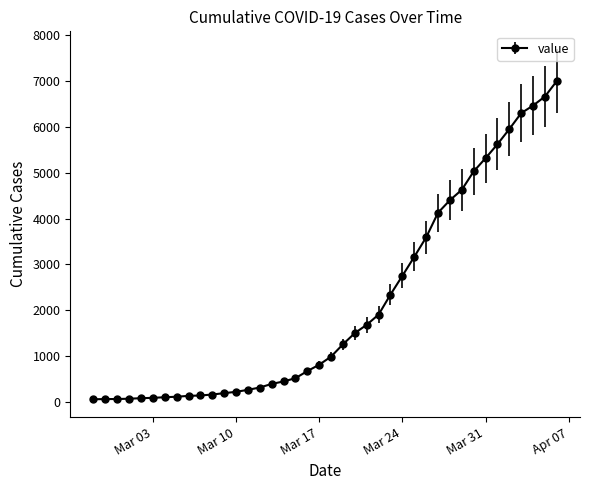

What is the sum of all values?

85677